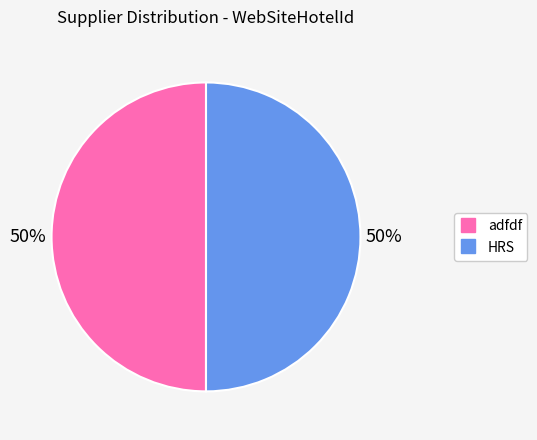

To the nearest percent, what is the combined percentage of adfdf and HRS?

100%